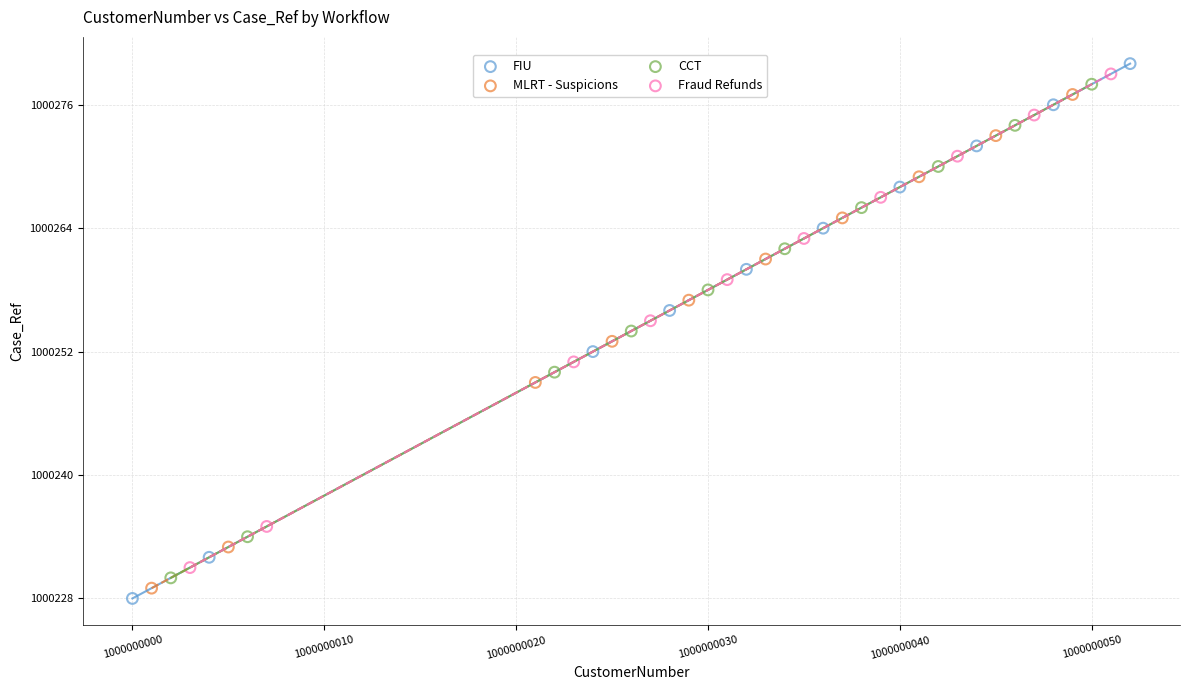

Which series has the widest spread of Y values?

FIU